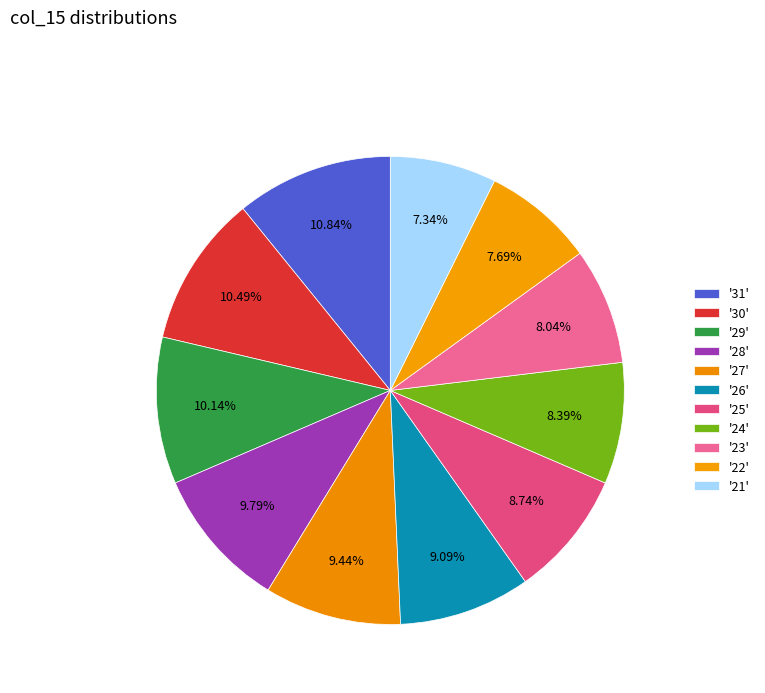

How many slices are in this pie chart?

11